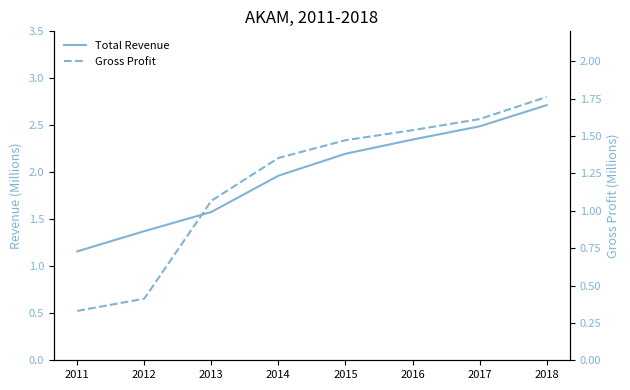

True or false: Total Revenue and Gross Profit cross at least once.

False